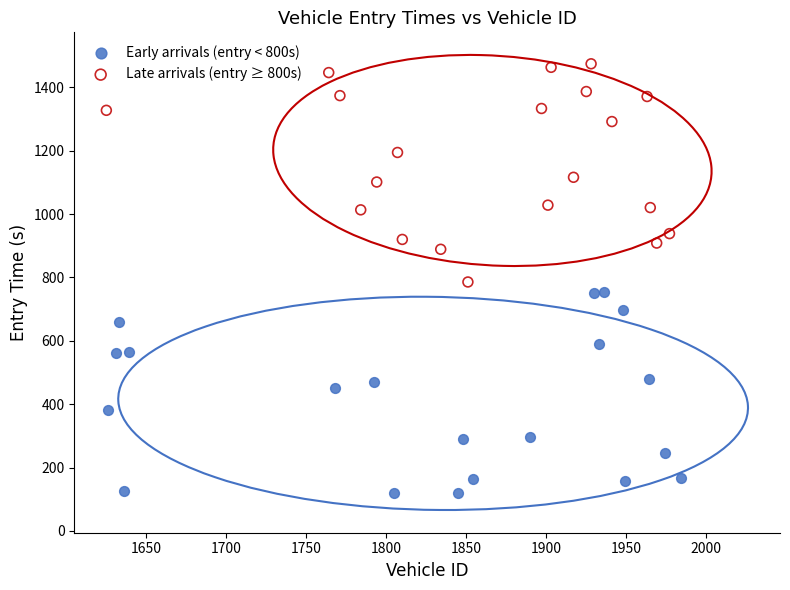

Which series reaches the minimum Y coordinate?

Early arrivals (entry < 800s)